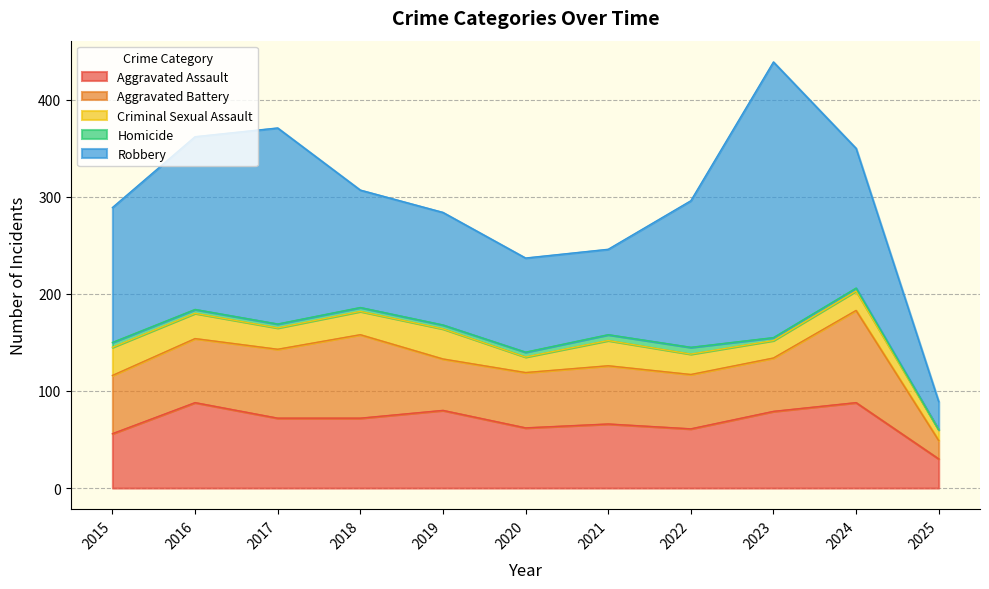

At which label does Homicide reach its peak?

2022